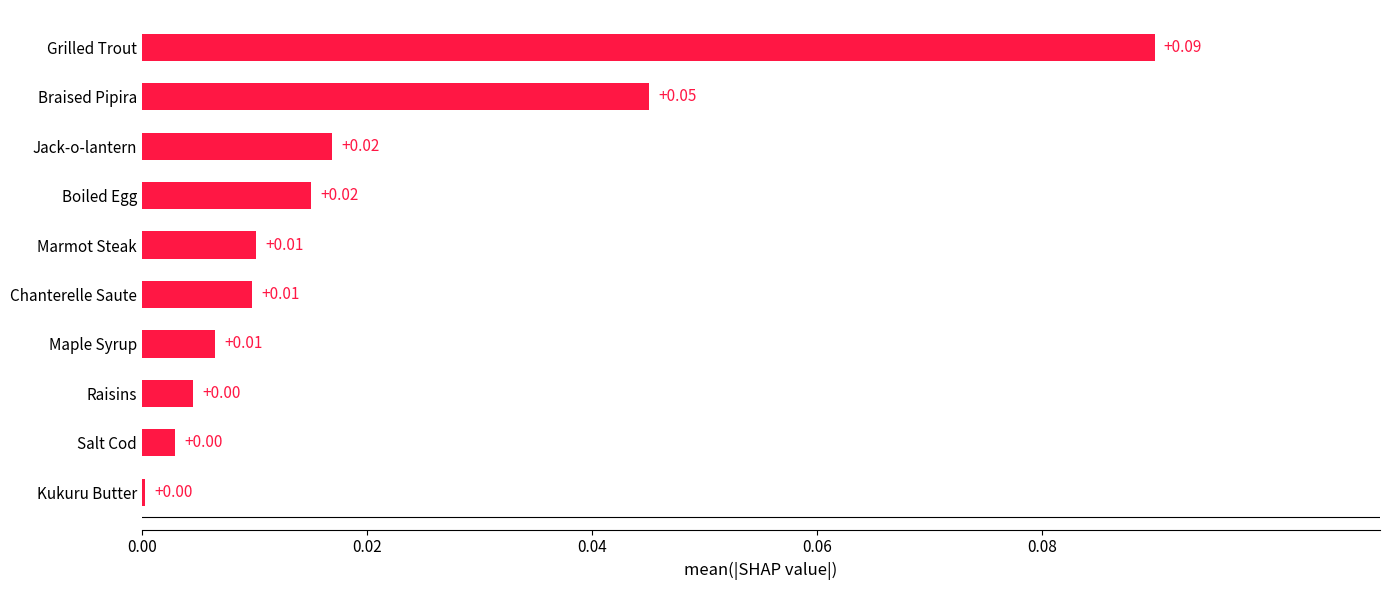

Which category has the highest value across all series?

Grilled Trout